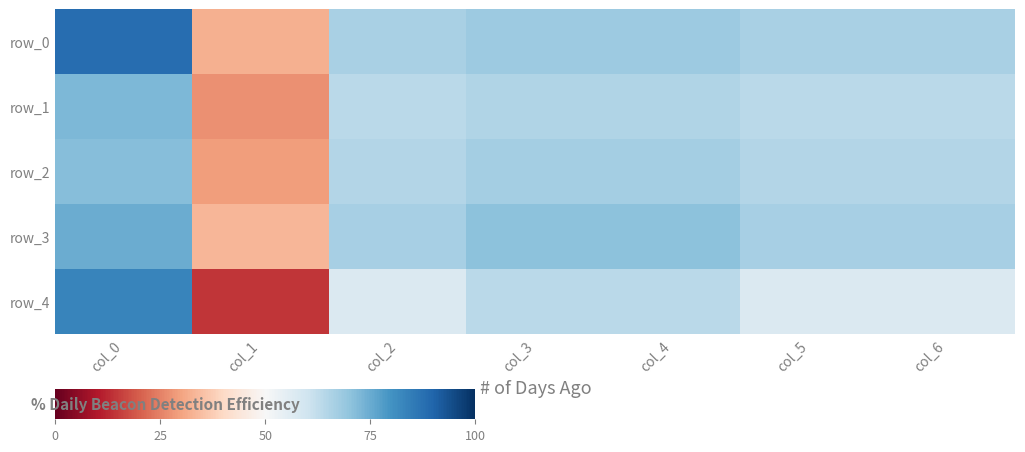

At which label is row_3 closest to 0?

col_1